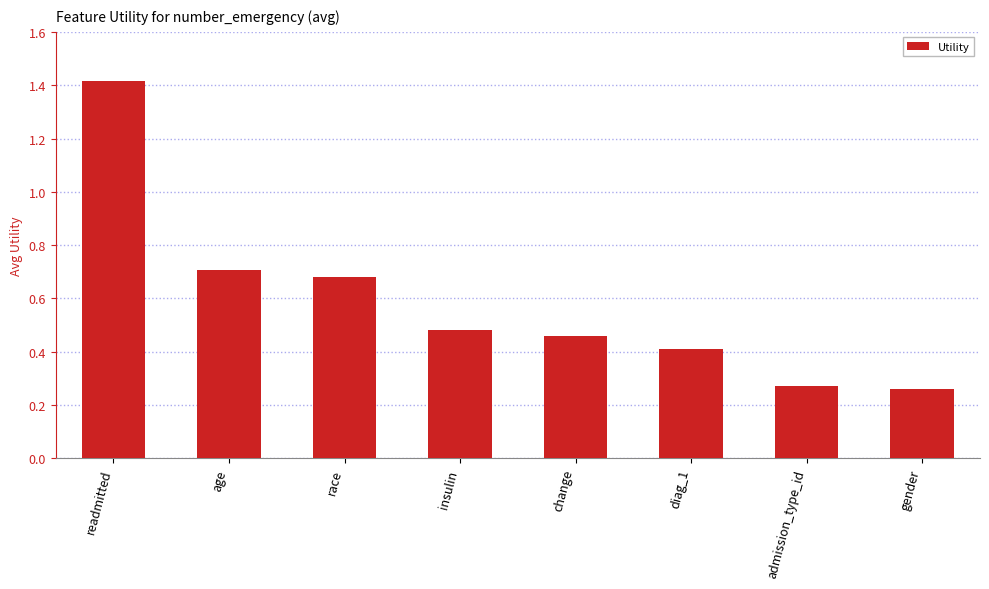

What is the label of the 8th bar from the right?

readmitted